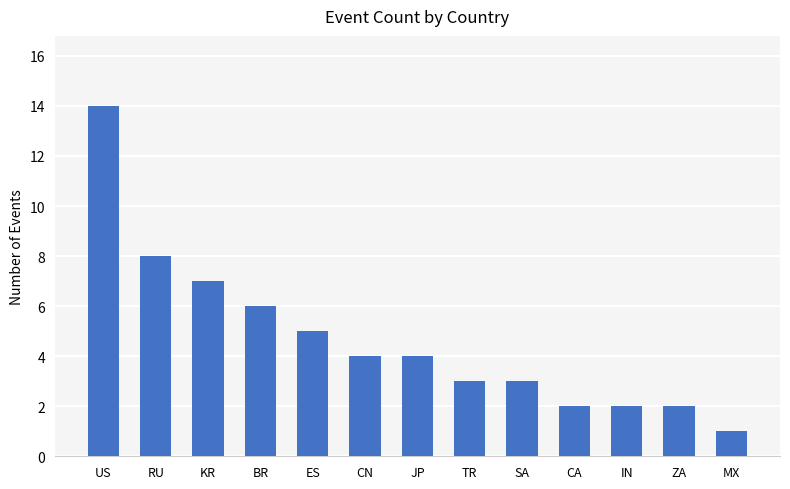

Which category has the lowest value across all series?

MX